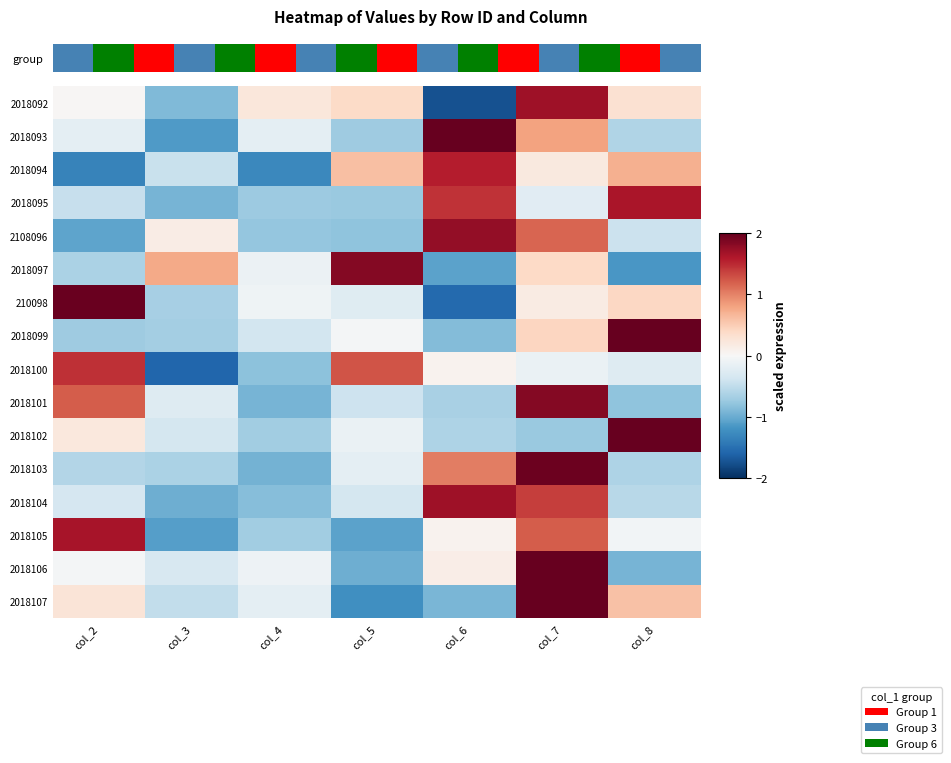

What is the spread (max minus min) of values at col_8?

3.5